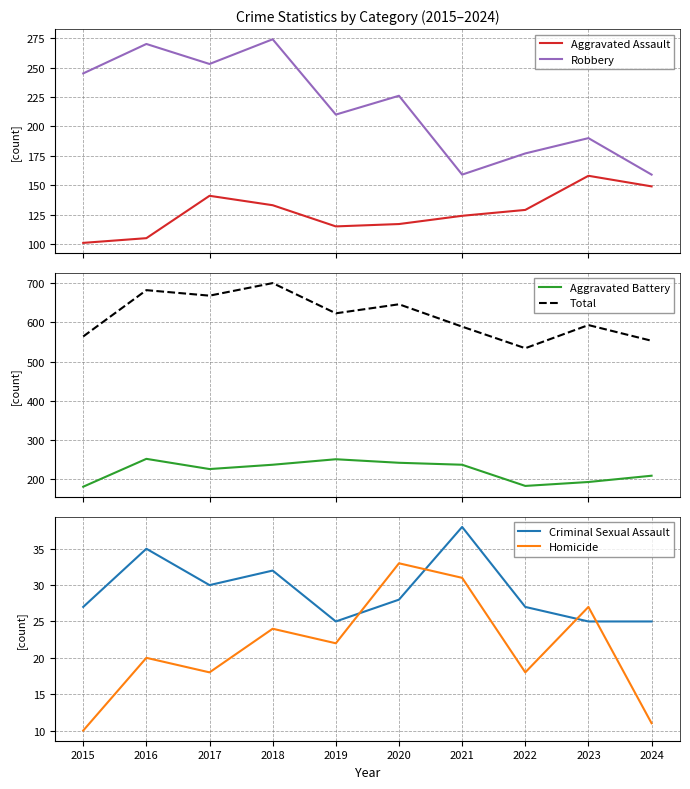

Which series changed the most between 2018 and 2019?

Total